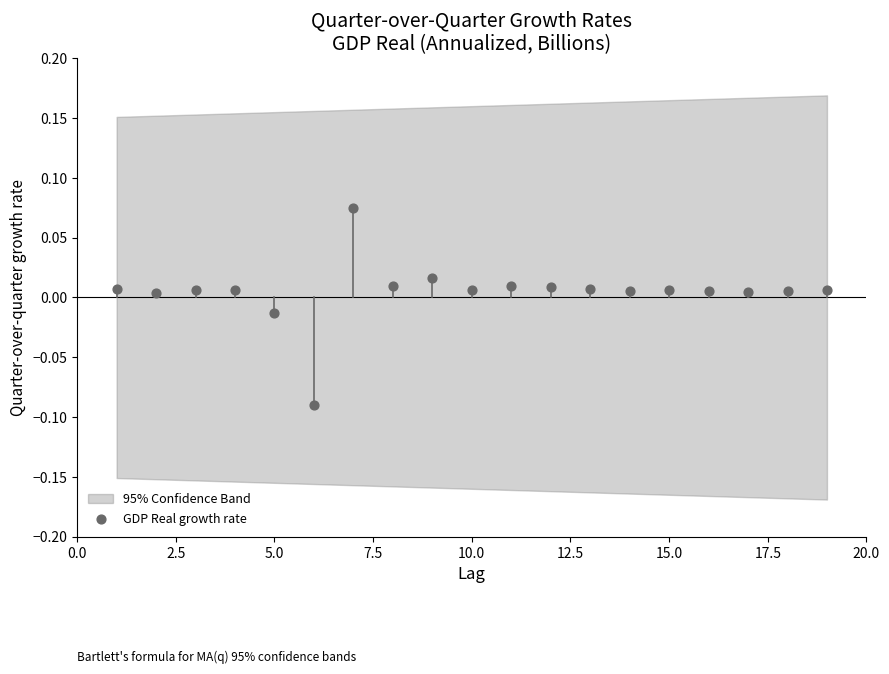

What is the range of X values (max minus min)?

18.0